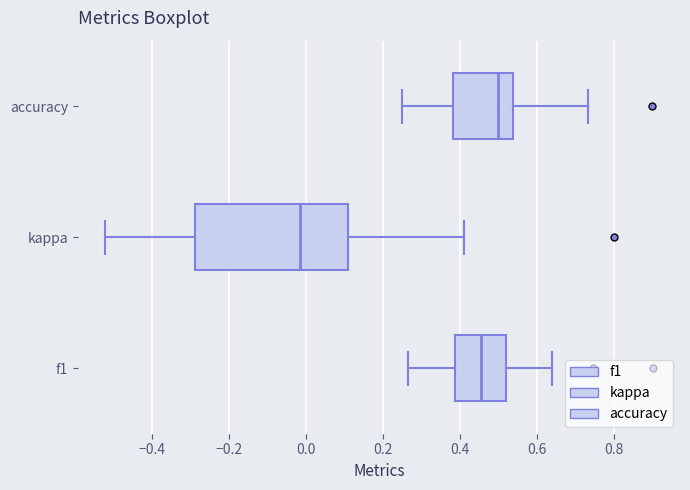

Which box has the furthest to the left median line?

kappa